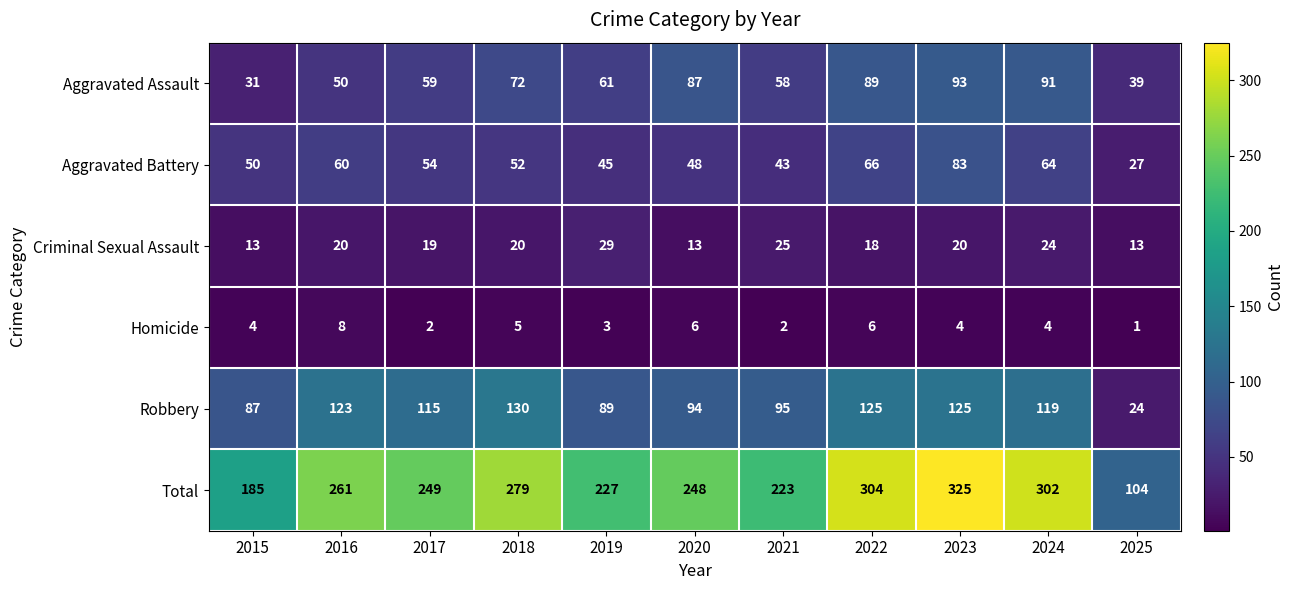

What is the approximate value of Robbery at 2021?

95